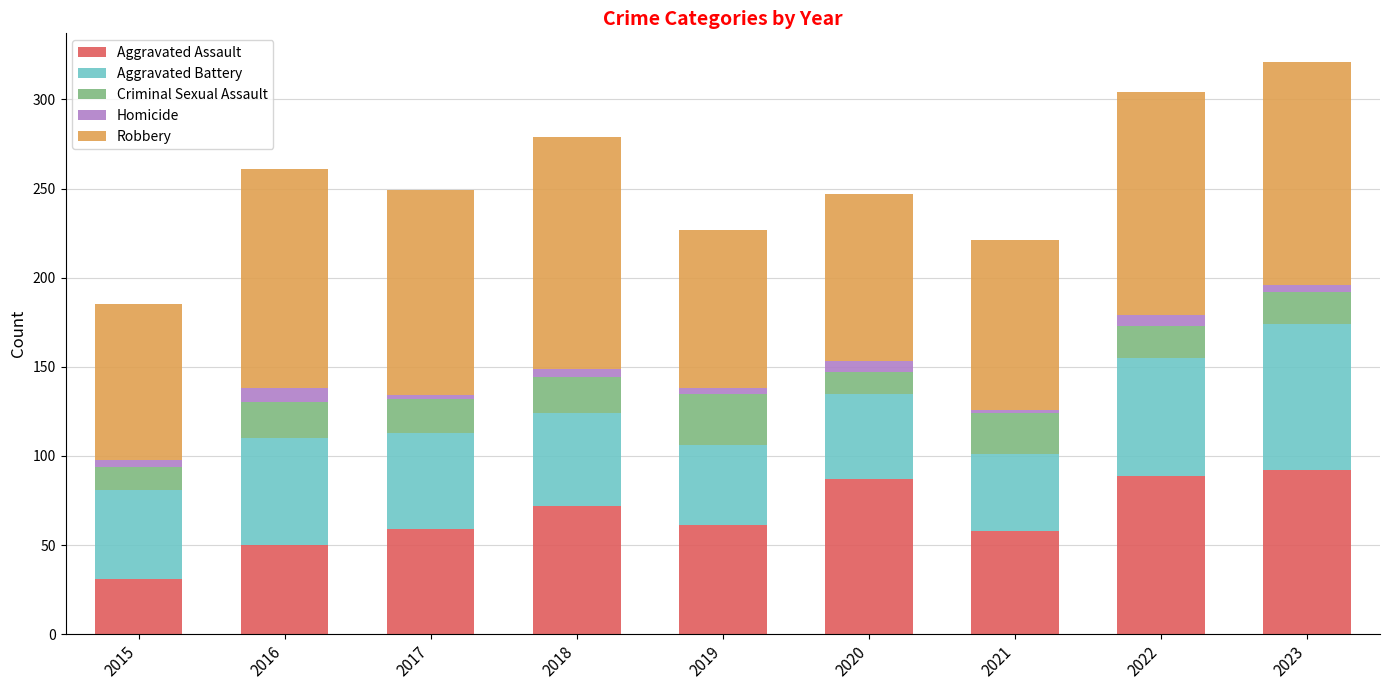

The Aggravated Assault series shows 61 at 2019. True or false?

True